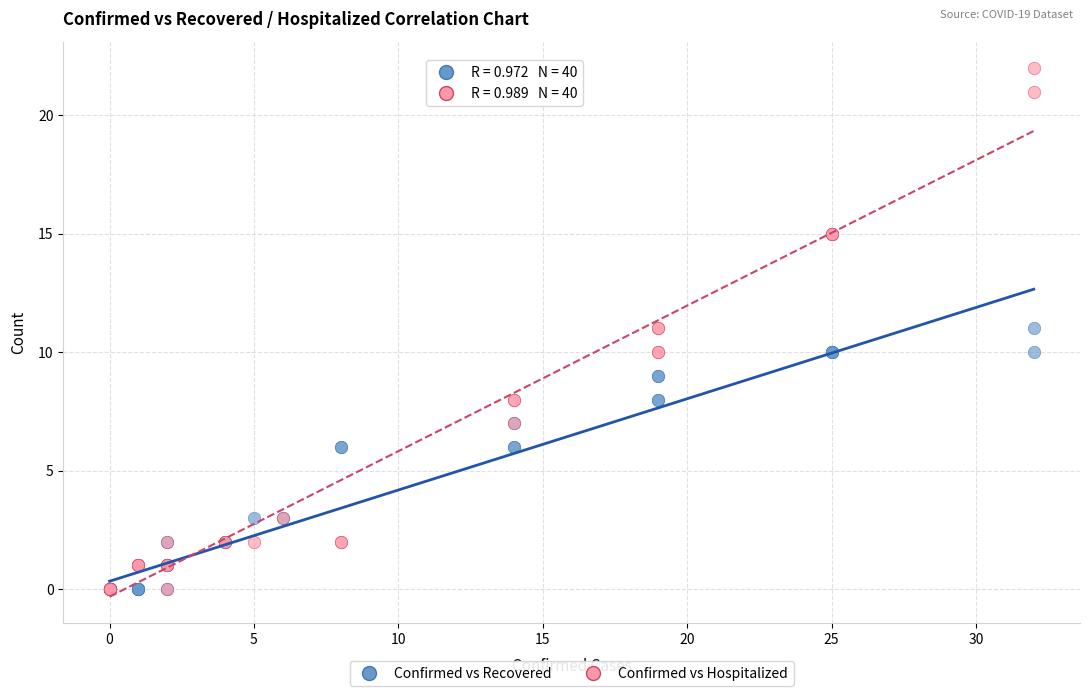

What are all the series names shown in the legend?

Confirmed vs Recovered, Confirmed vs Hospitalized